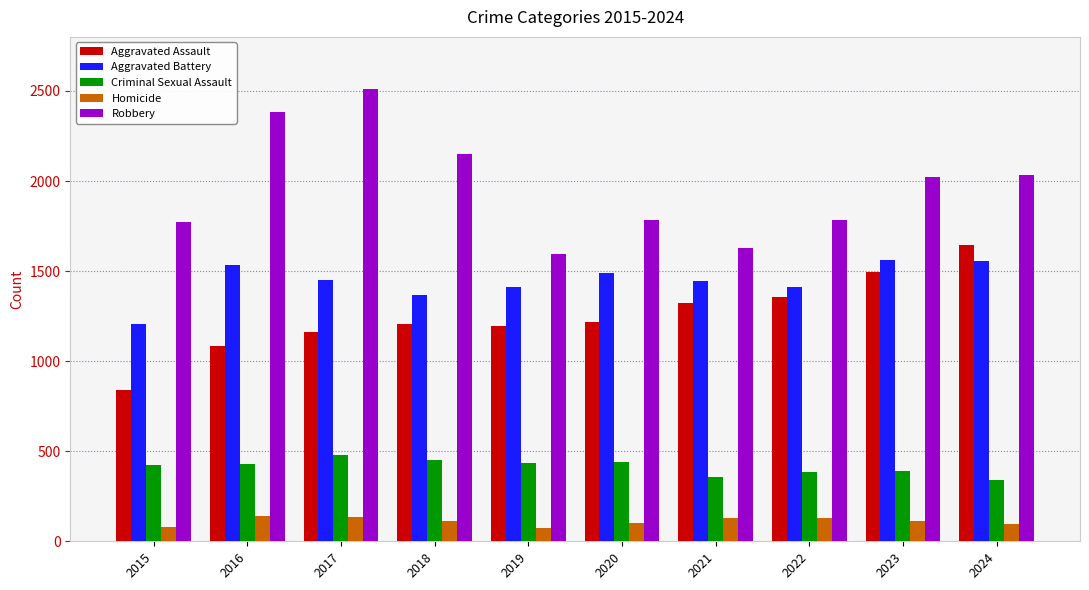

What is the greatest value displayed?

2510